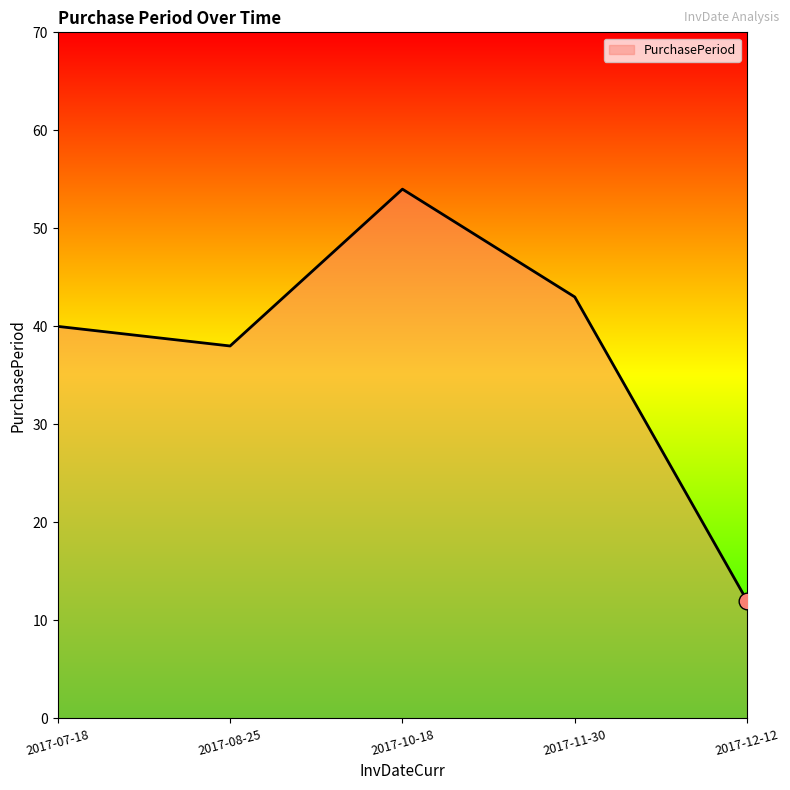

Rank the categories by value from lowest to highest.

2017-12-12, 2017-08-25, 2017-07-18, 2017-11-30, 2017-10-18